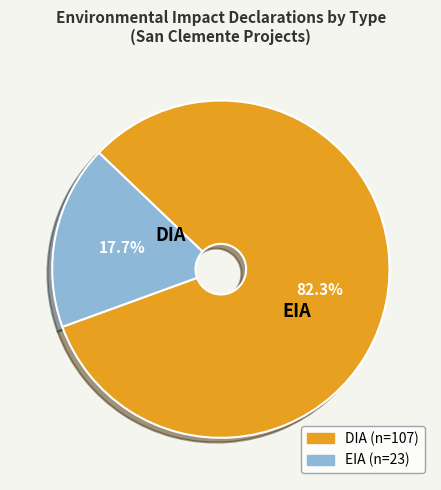

Which has a higher value, EIA or DIA?

DIA